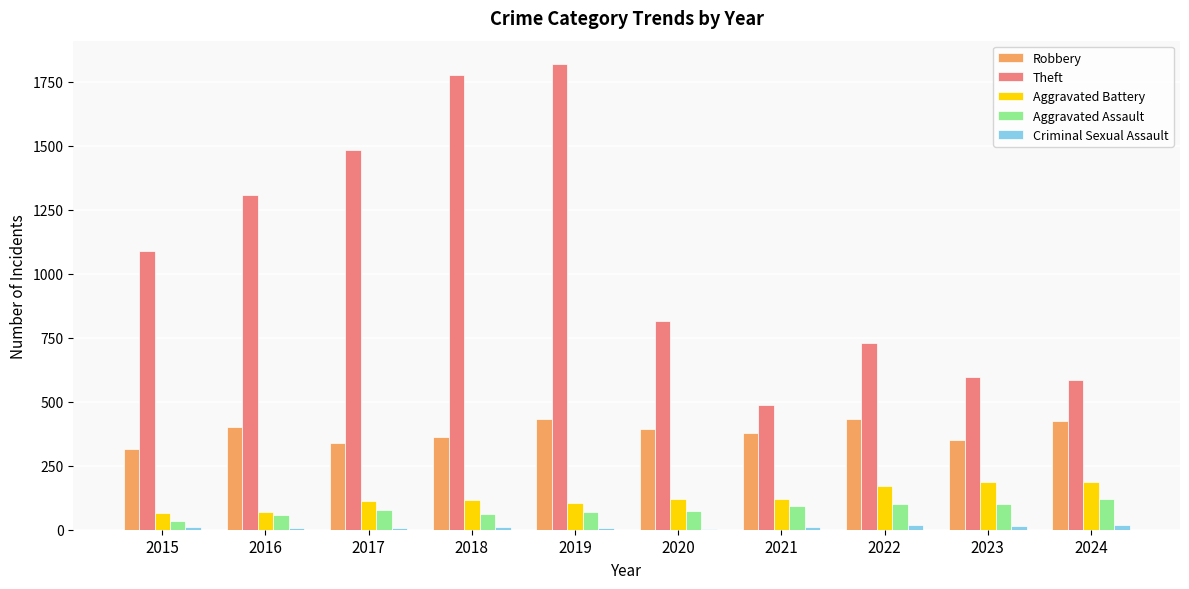

Are the bars grouped side by side (vs. stacked)?

Yes